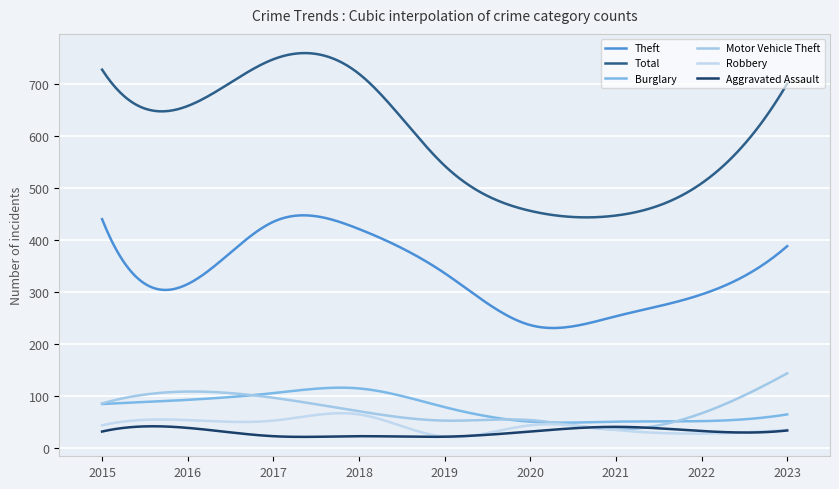

Is this an area chart (filled region under the line)?

No